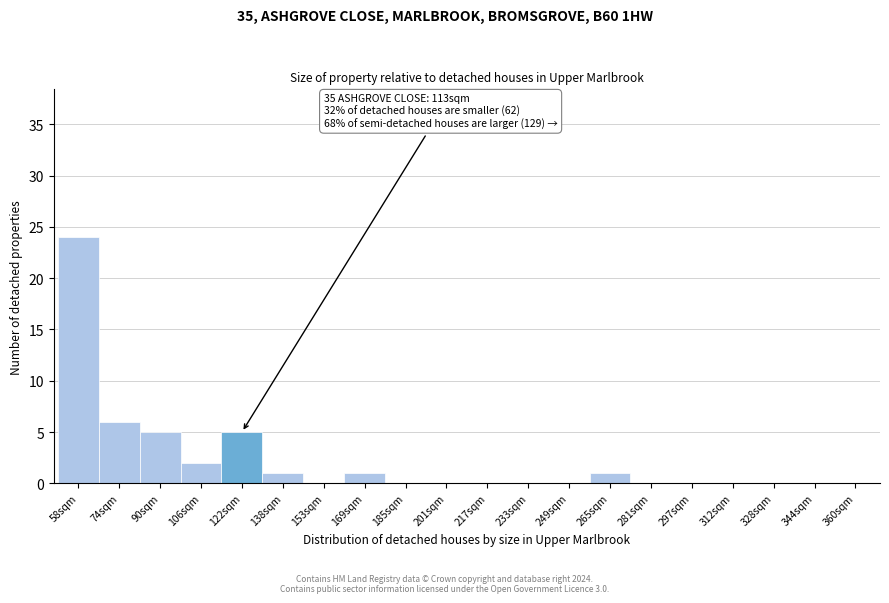

Reading left to right, extract all data points from this chart.

58sqm=24	74sqm=6	90sqm=5	106sqm=2	122sqm=5	138sqm=1	153sqm=0	169sqm=1	185sqm=0	201sqm=0	217sqm=0	233sqm=0	249sqm=0	265sqm=1	281sqm=0	297sqm=0	312sqm=0	328sqm=0	344sqm=0	360sqm=0